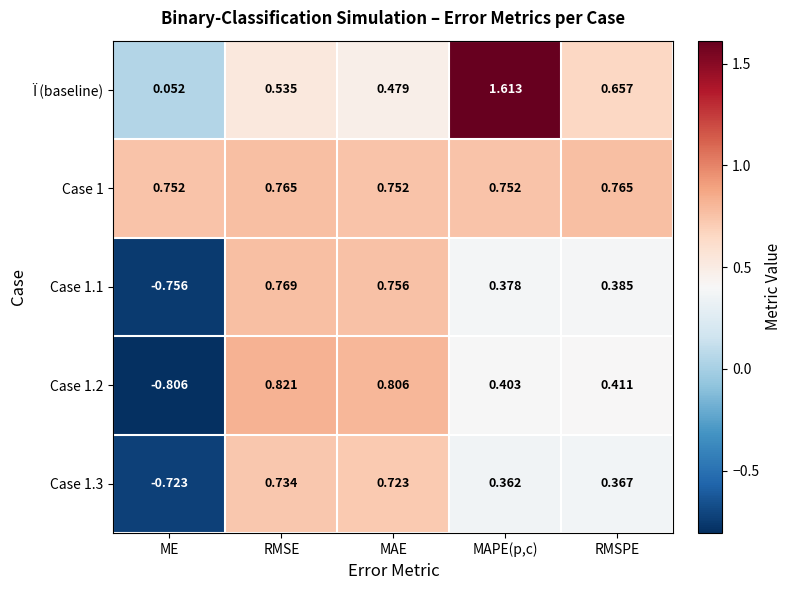

Which series has the largest range (max minus min)?

Case 1.2